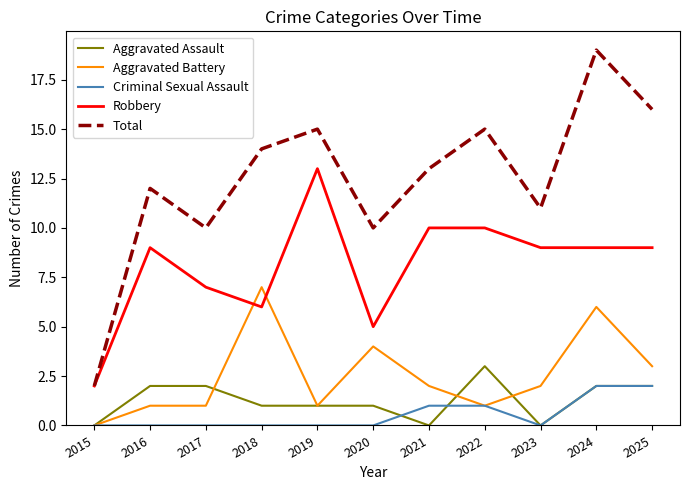

What is the total value across all series at 2024?

38